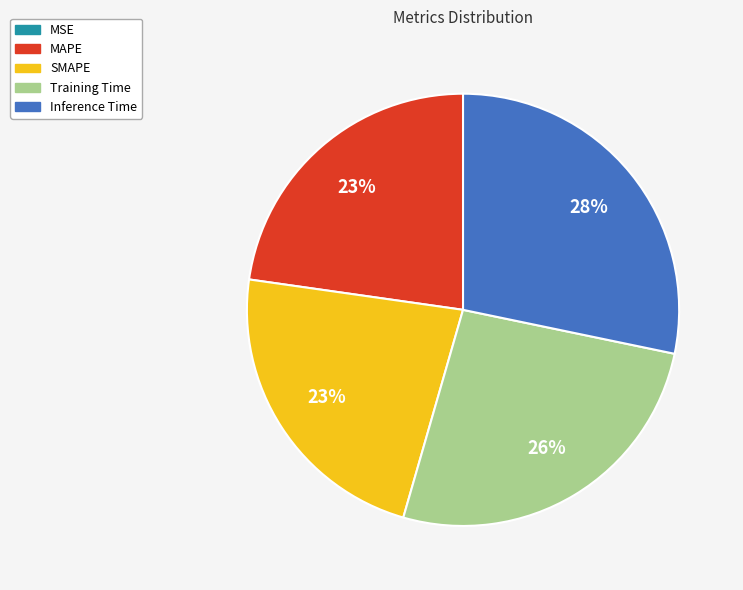

To the nearest percent, what is the average slice percentage?

20%